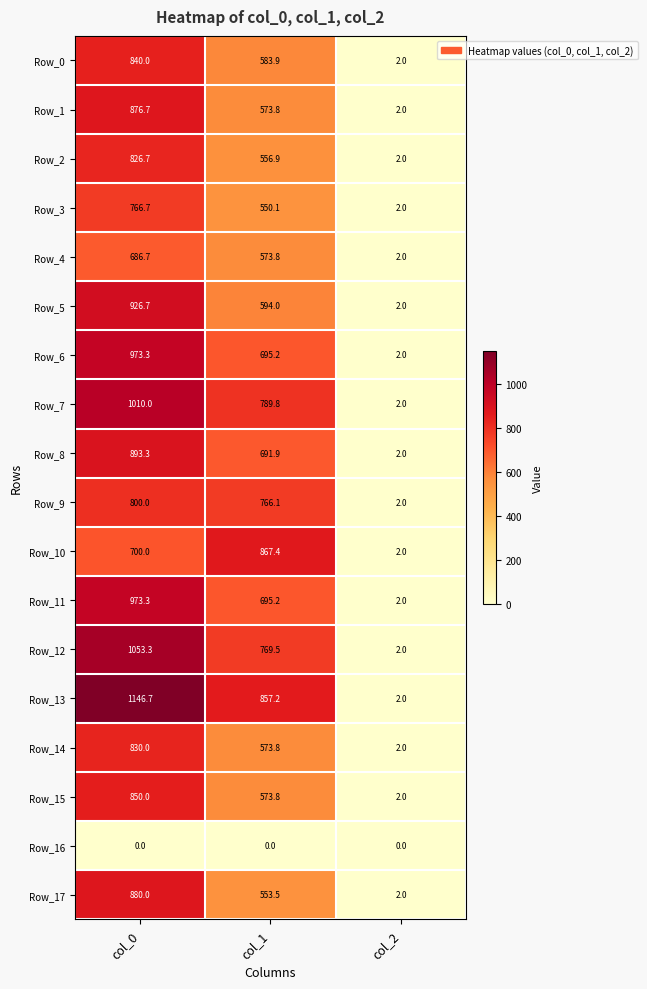

The Row_3 series shows 550.1 at col_1. True or false?

True